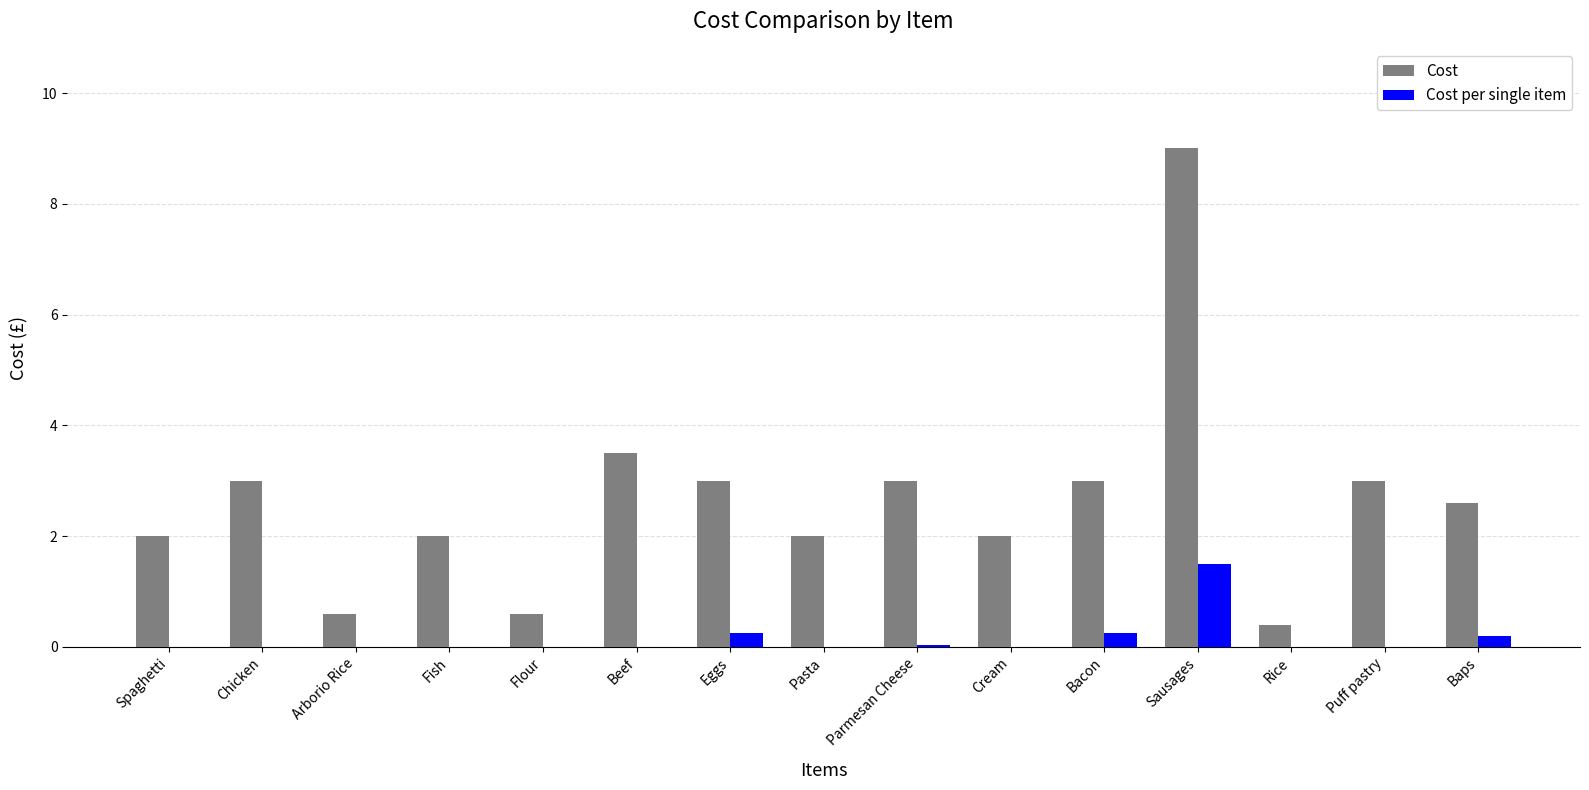

What is the sum of the Cost values at Chicken and Baps?

5.6